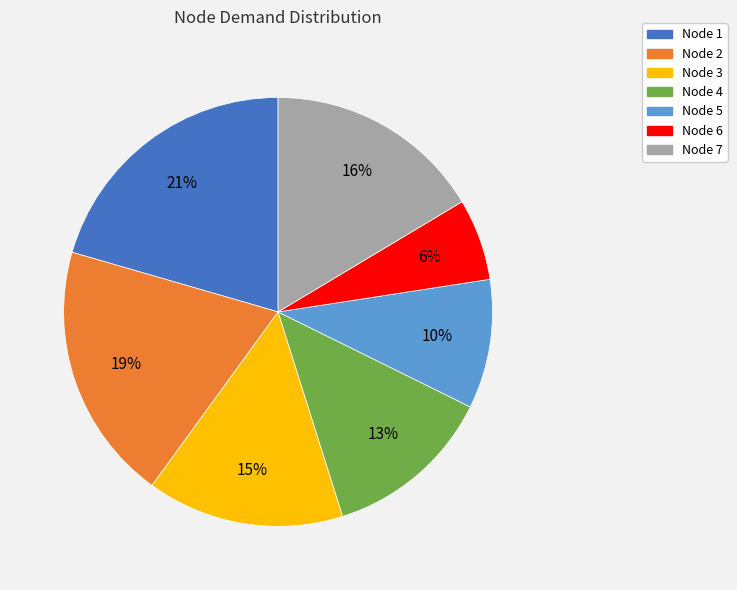

True or false: Node 1 accounts for 21% of the total.

True